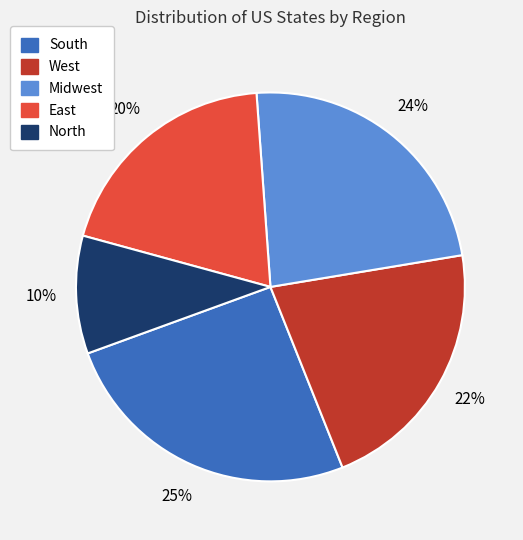

To the nearest percent, what is the average slice percentage?

20%